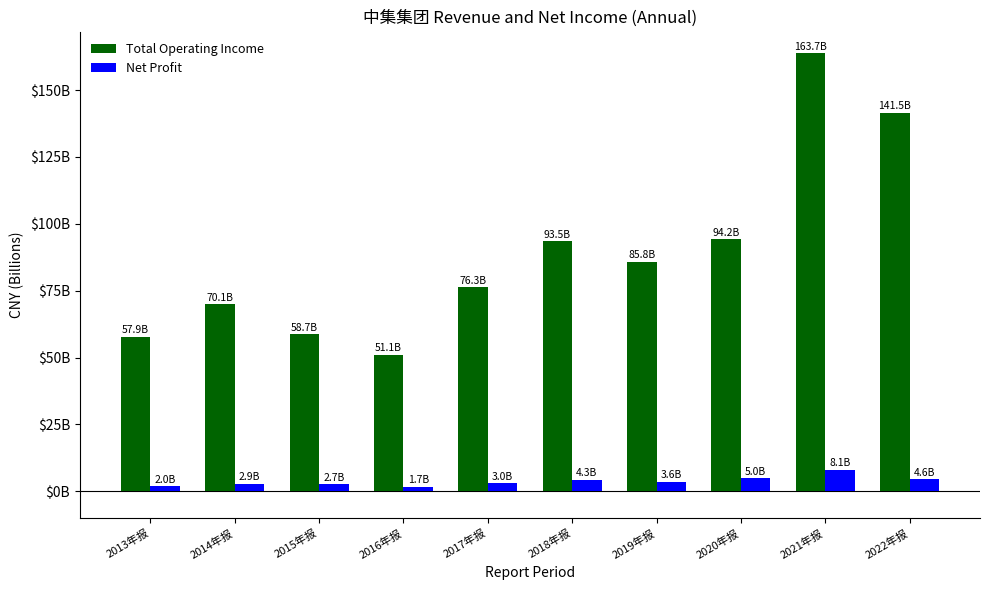

What are all the series names shown in the legend?

Total Operating Income, Net Profit